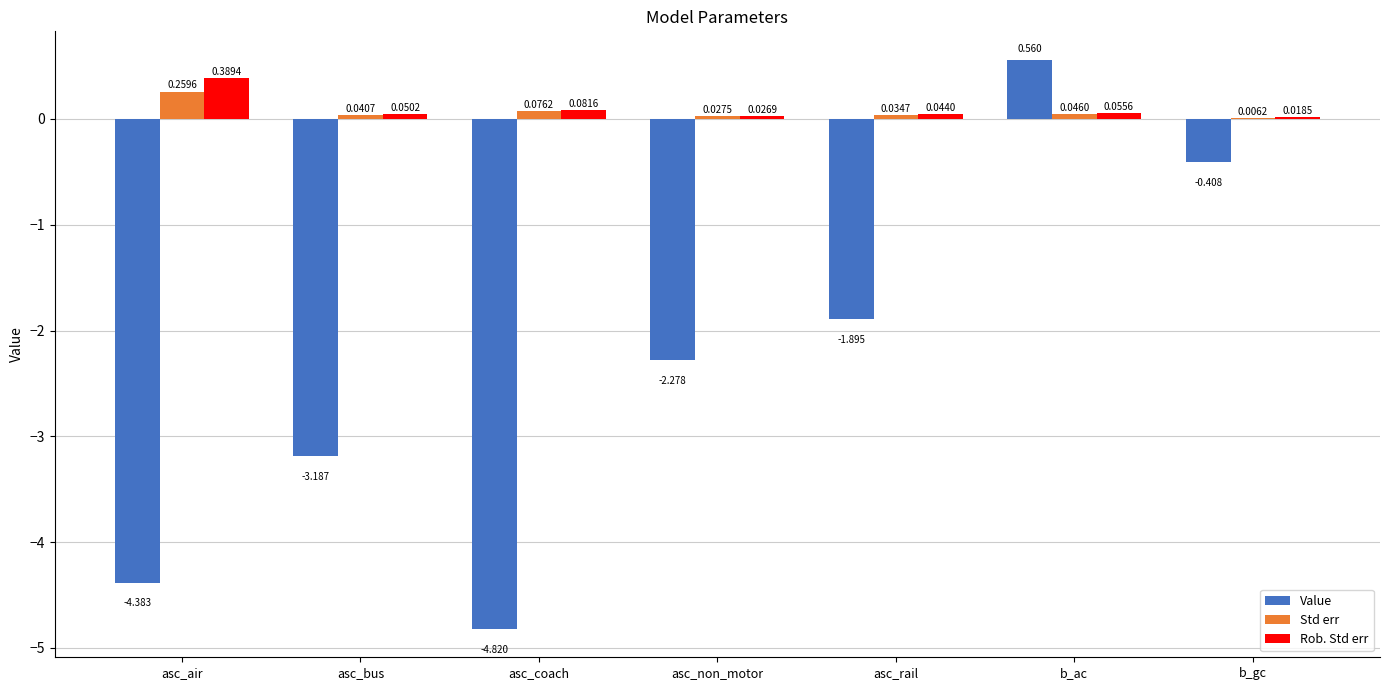

Does the chart contain stacked bars?

No